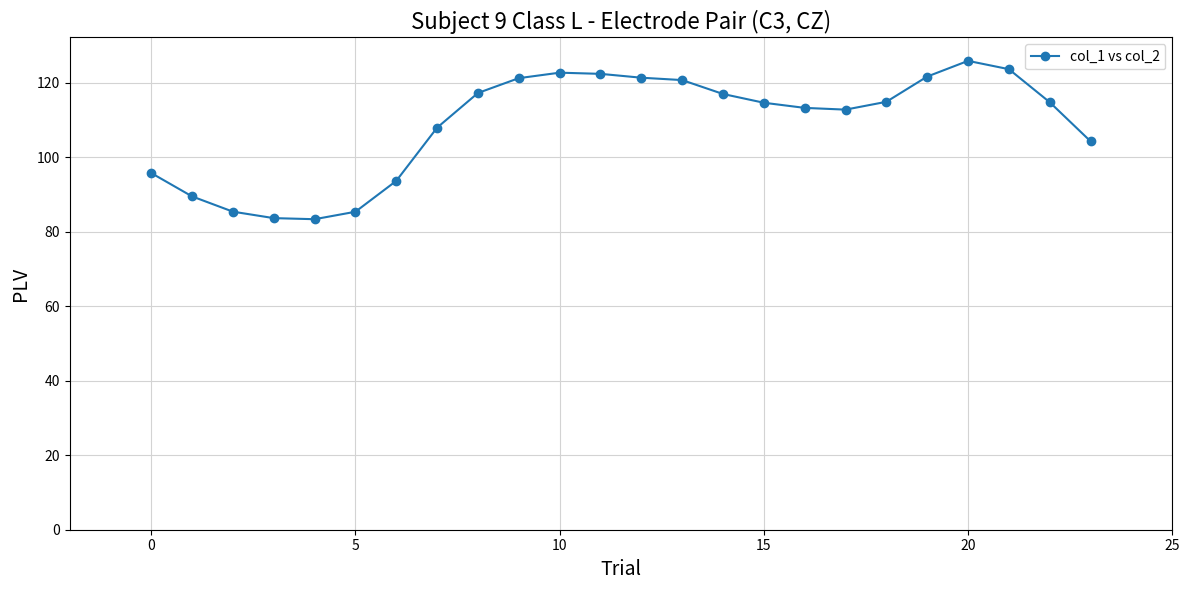

What is the difference between the maximum and minimum values?

42.5